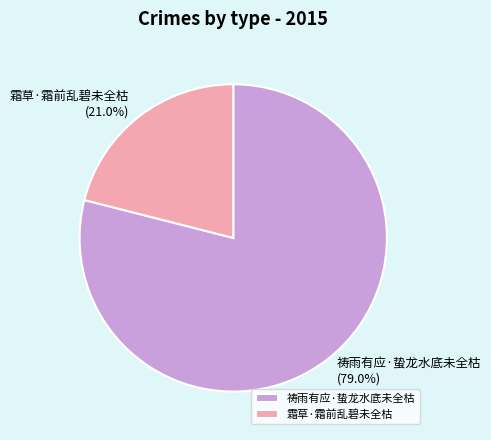

Rank the categories by value from lowest to highest.

霜草·霜前乱碧未全枯, 祷雨有应·蛰龙水底未全枯